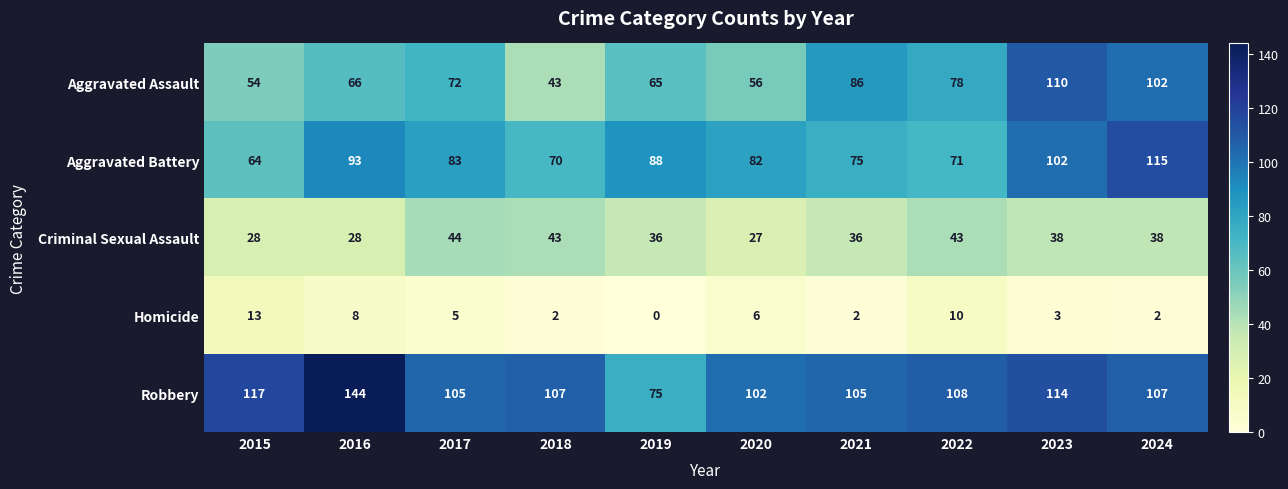

Count the number of data series in this chart.

5